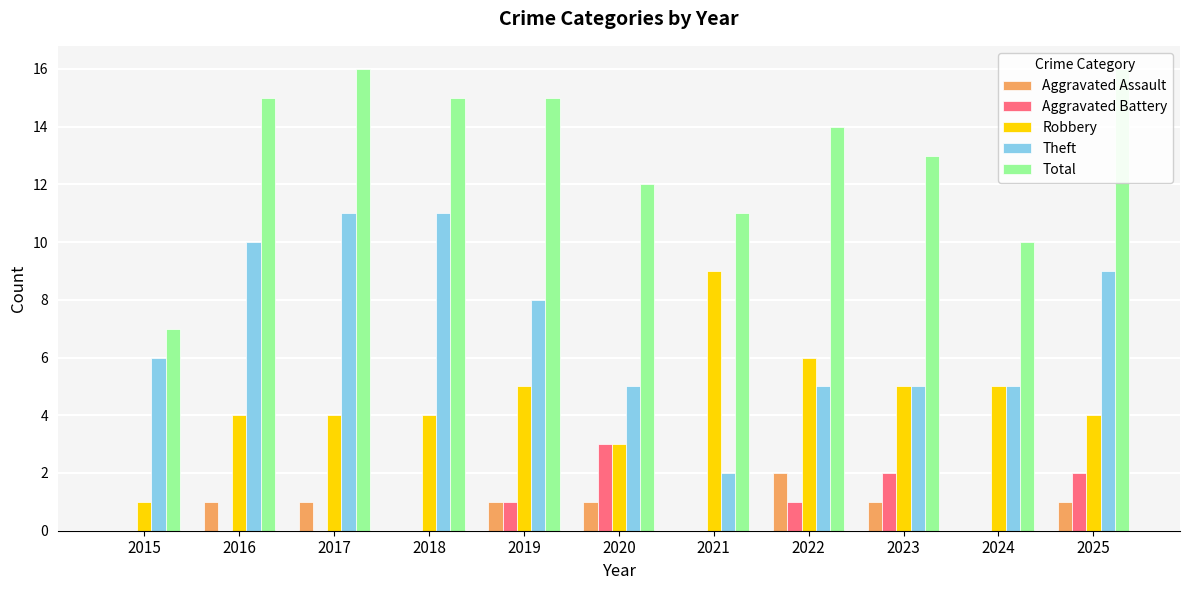

Reading left to right, extract all data points from this chart.

Aggravated Assault: 2015=0	2016=1	2017=1	2018=0	2019=1	2020=1	2021=0	2022=2	2023=1	2024=0	2025=1
Aggravated Battery: 2015=0	2016=0	2017=0	2018=0	2019=1	2020=3	2021=0	2022=1	2023=2	2024=0	2025=2
Robbery: 2015=1	2016=4	2017=4	2018=4	2019=5	2020=3	2021=9	2022=6	2023=5	2024=5	2025=4
Theft: 2015=6	2016=10	2017=11	2018=11	2019=8	2020=5	2021=2	2022=5	2023=5	2024=5	2025=9
Total: 2015=7	2016=15	2017=16	2018=15	2019=15	2020=12	2021=11	2022=14	2023=13	2024=10	2025=16